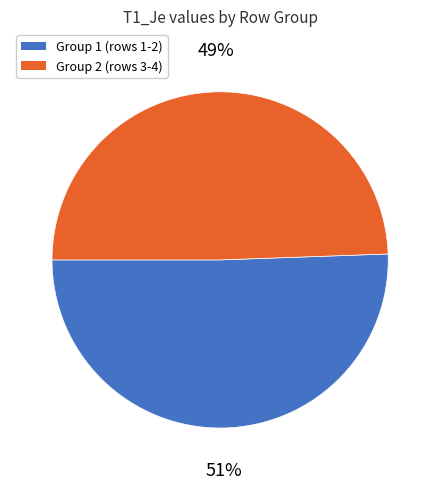

To the nearest percent, what is the average slice percentage?

50%